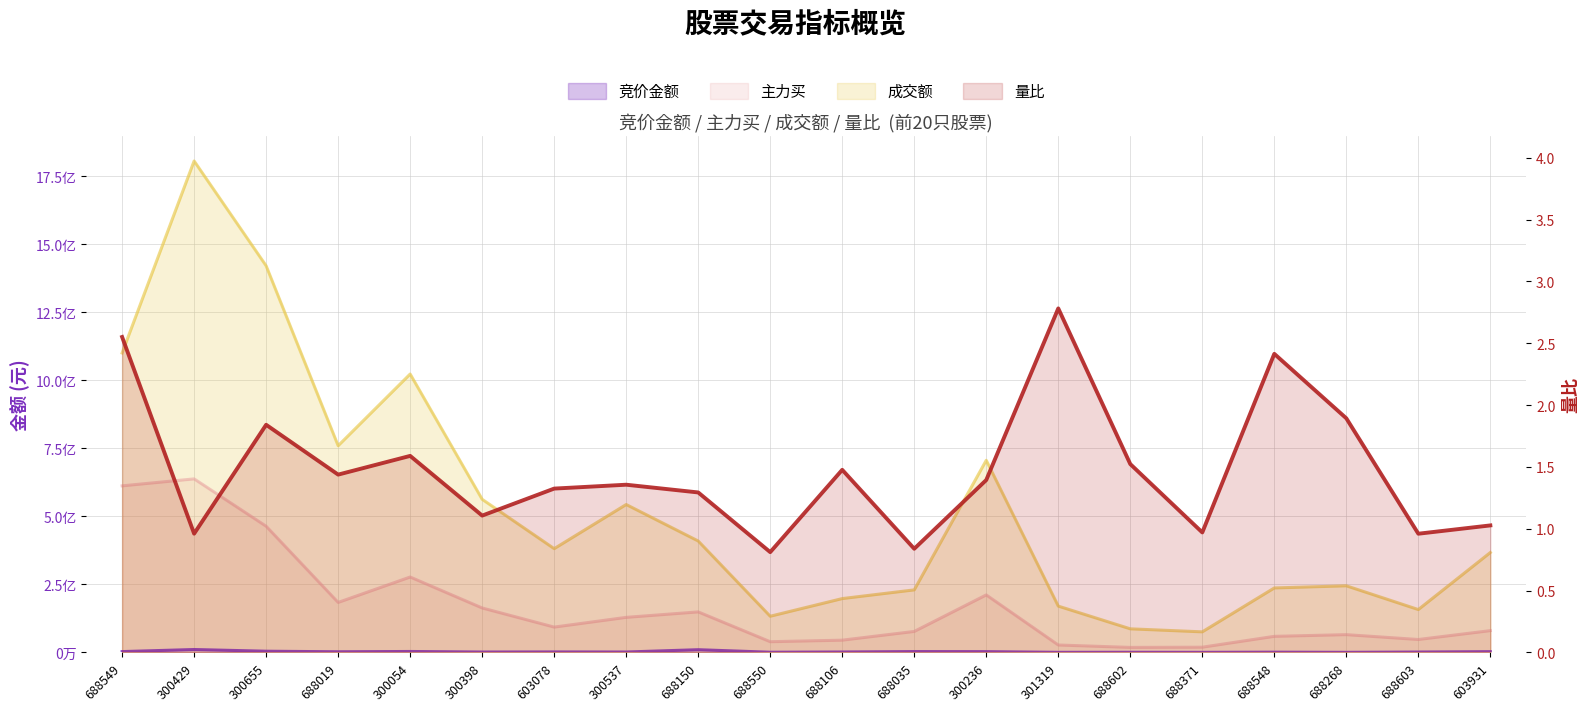

At which category does 主力买 reach its first local peak?

300429